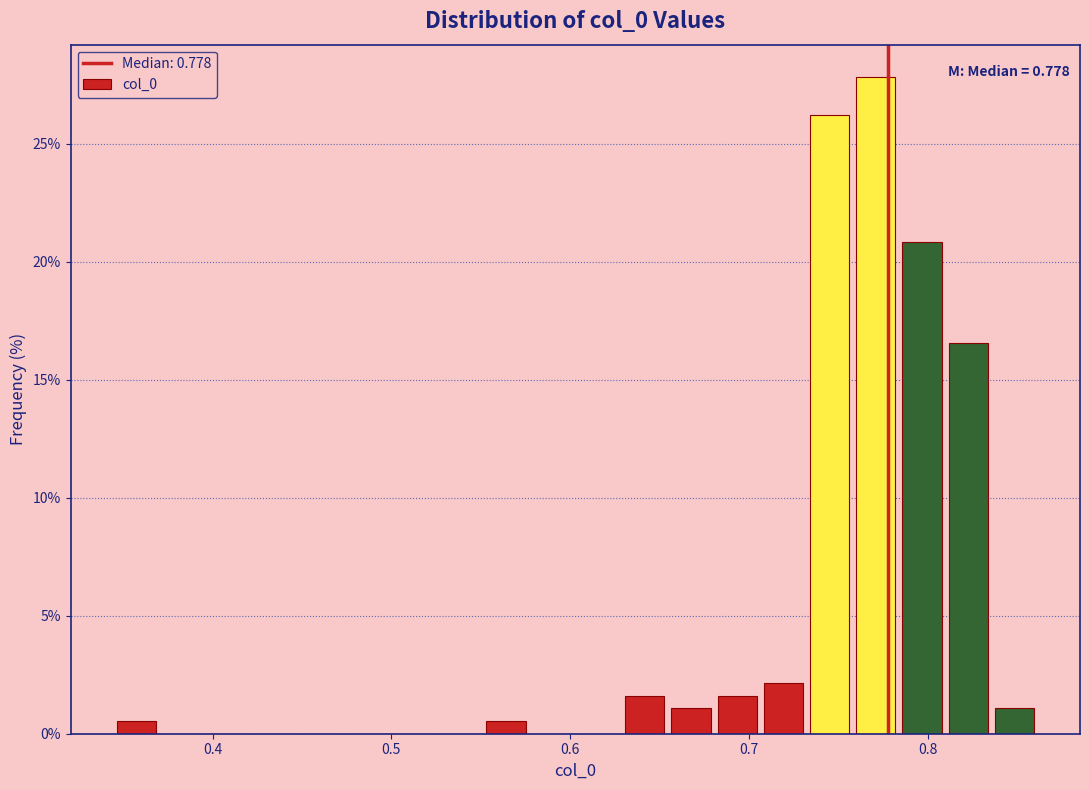

Around what value on the x-axis is the tallest bar? Give the approximate position of its centre, as read against the axis.

0.77